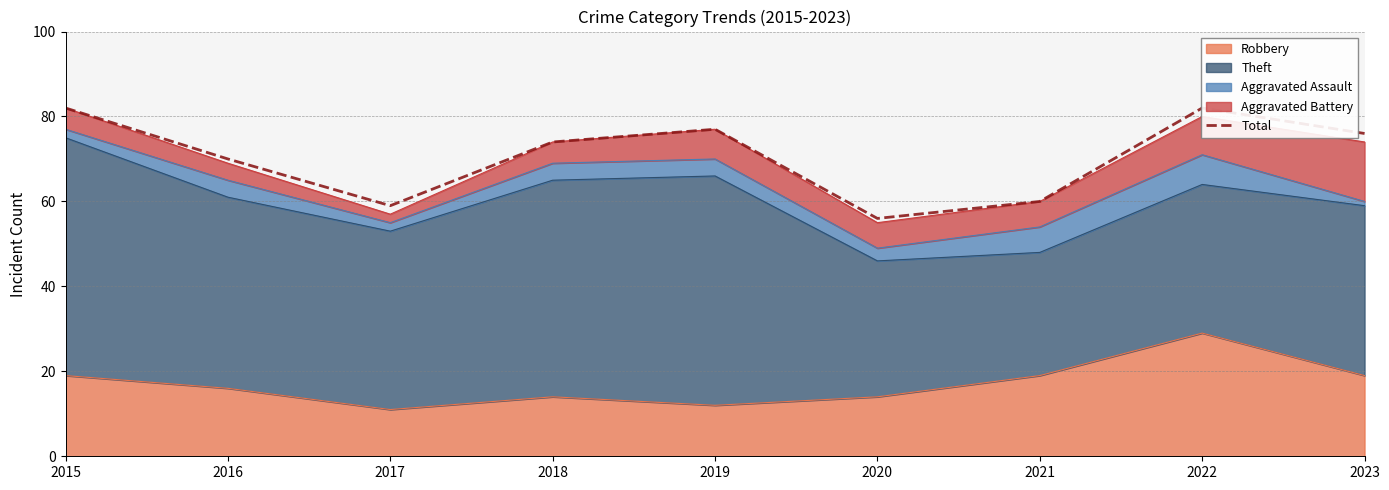

What is the minimum value shown in the chart?

56